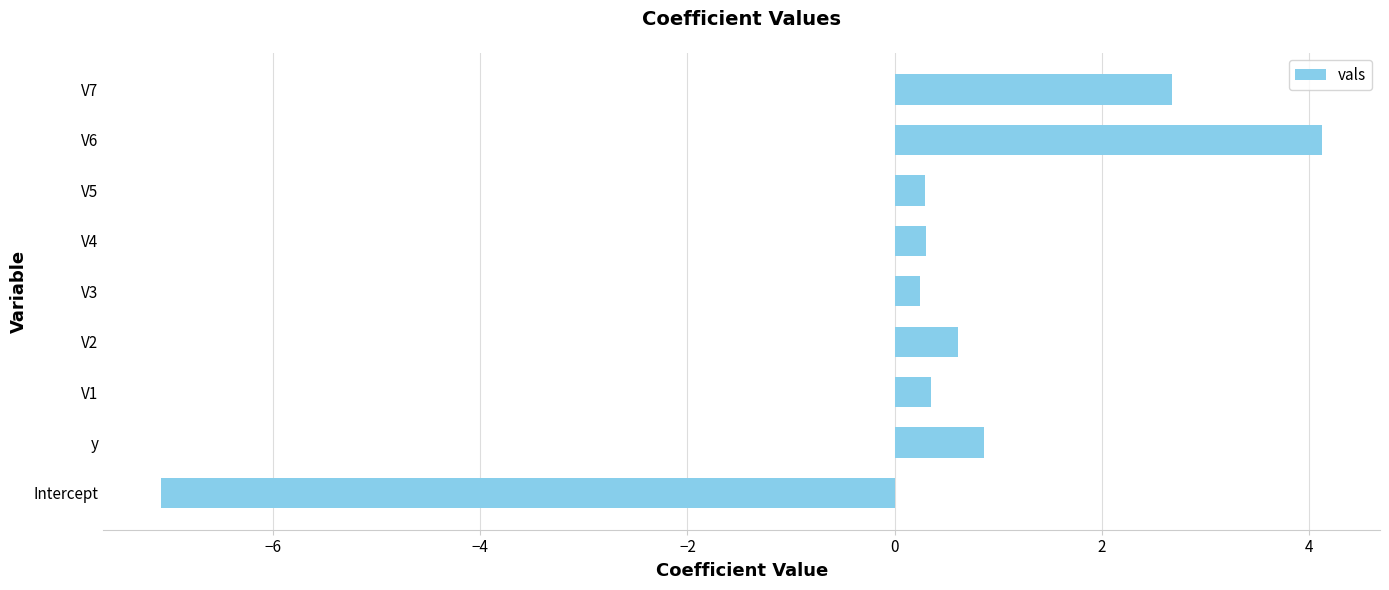

Is it true that the value at V1 is 0.3?

True